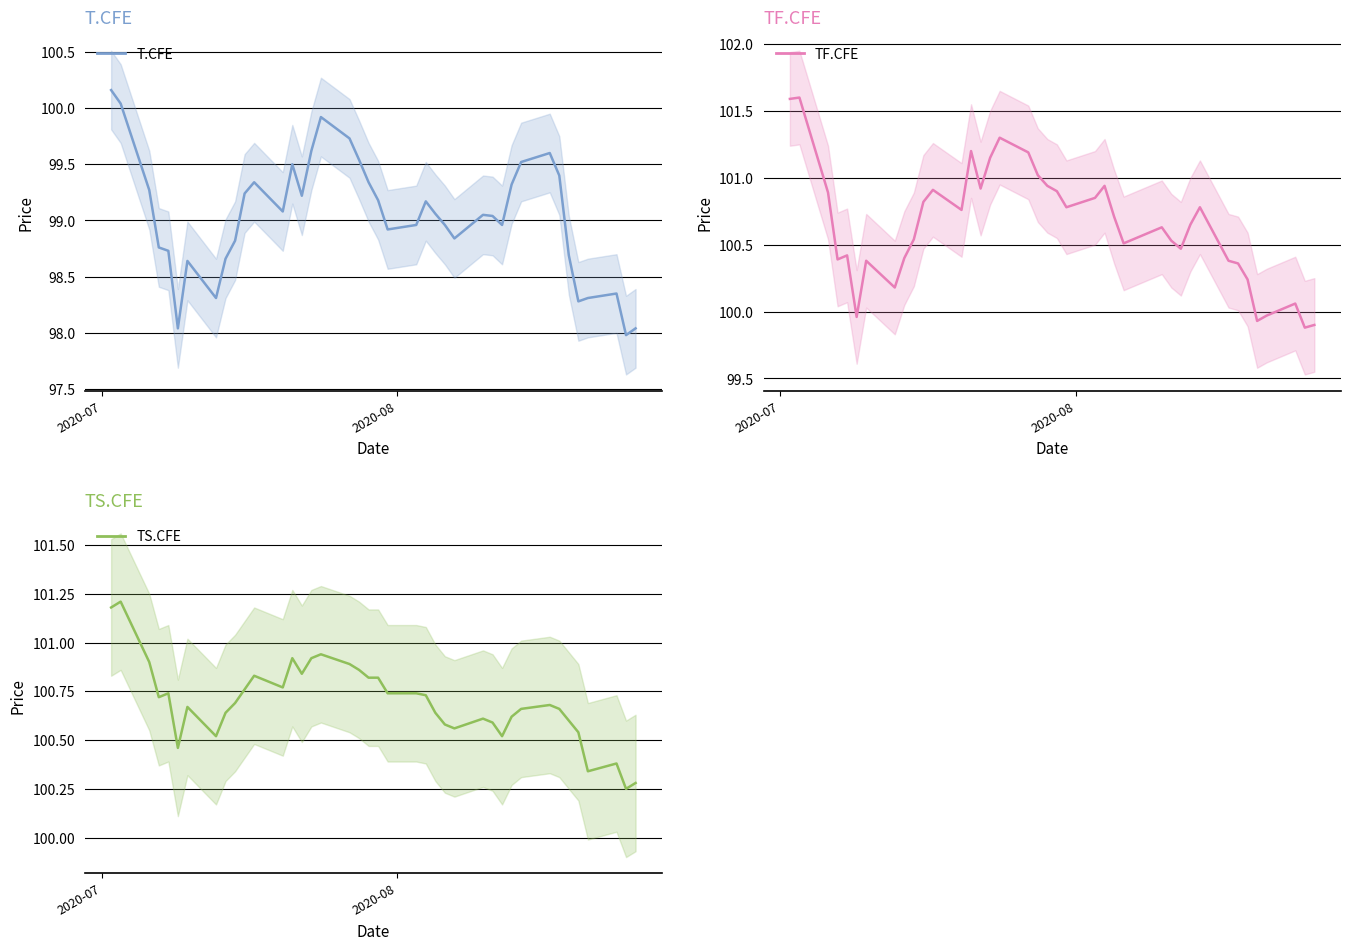

What is the difference between the maximum and second lowest values in the TS.CFE line series?

0.9